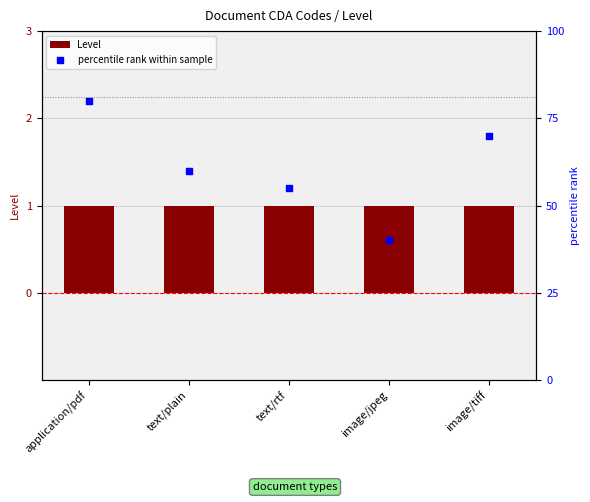

Which series has the widest spread of Y values?

percentile rank within sample